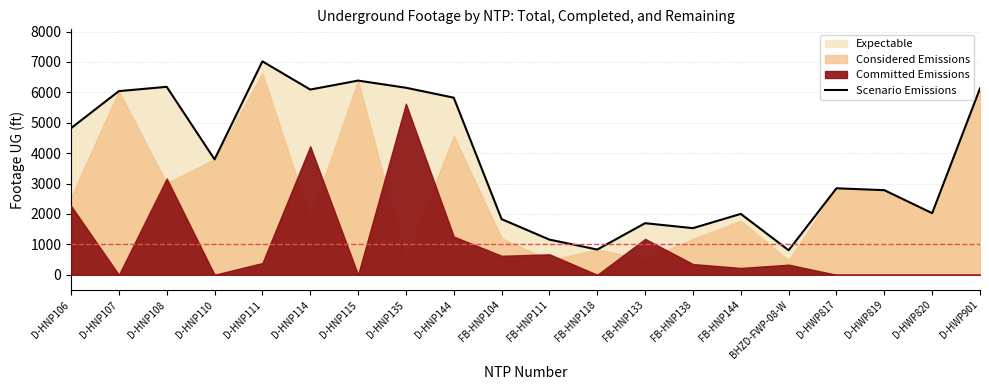

At which label does the data first exceed 3796?

D-HNP106